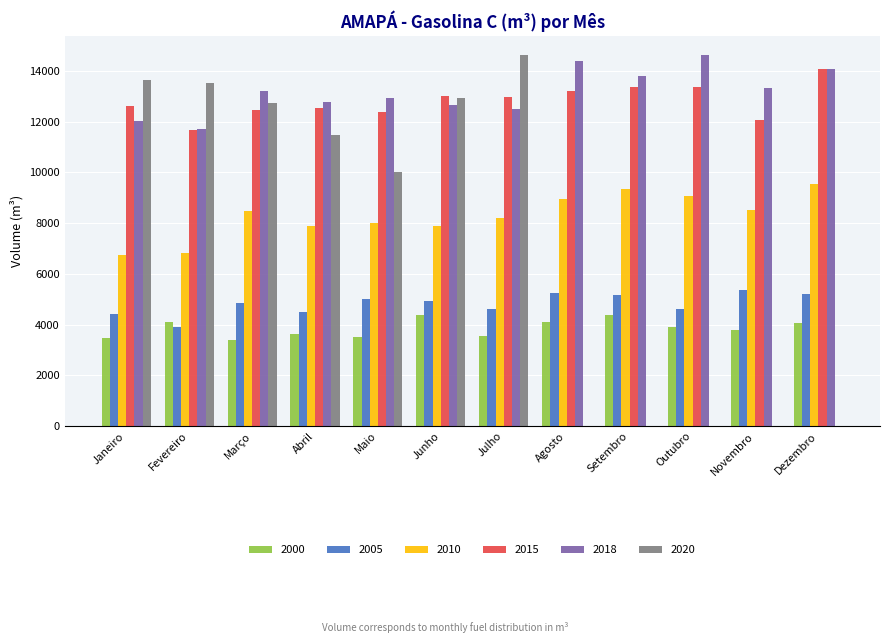

What is the sum of the 2020 values at Agosto and Março?

12720.2